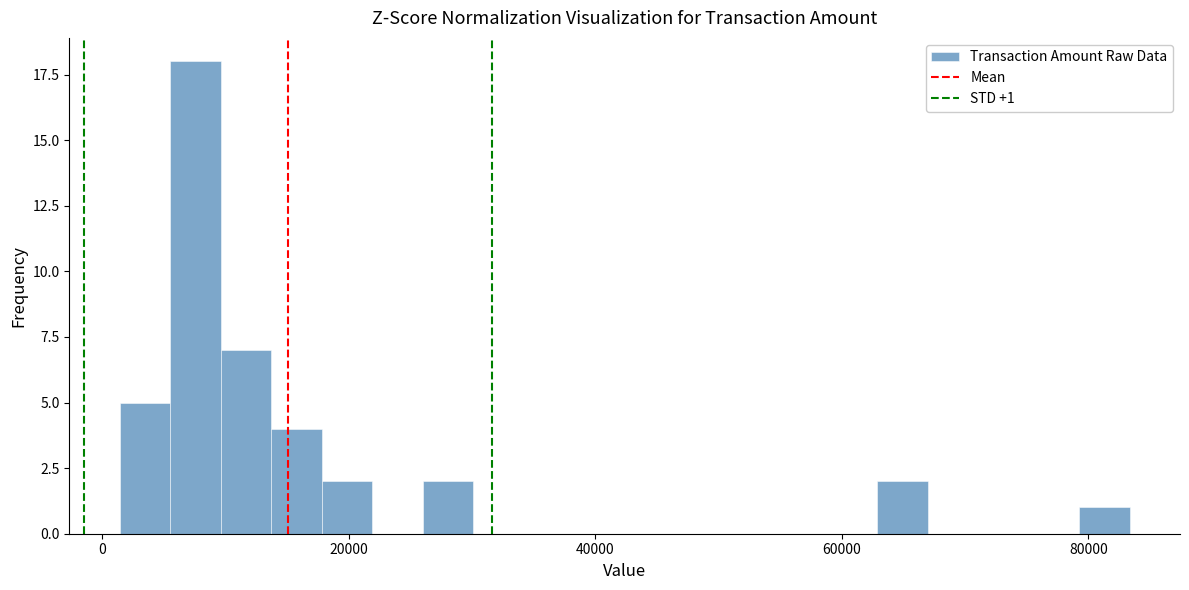

Read against the x-axis, roughly where is the centre of the tallest bar?

8000